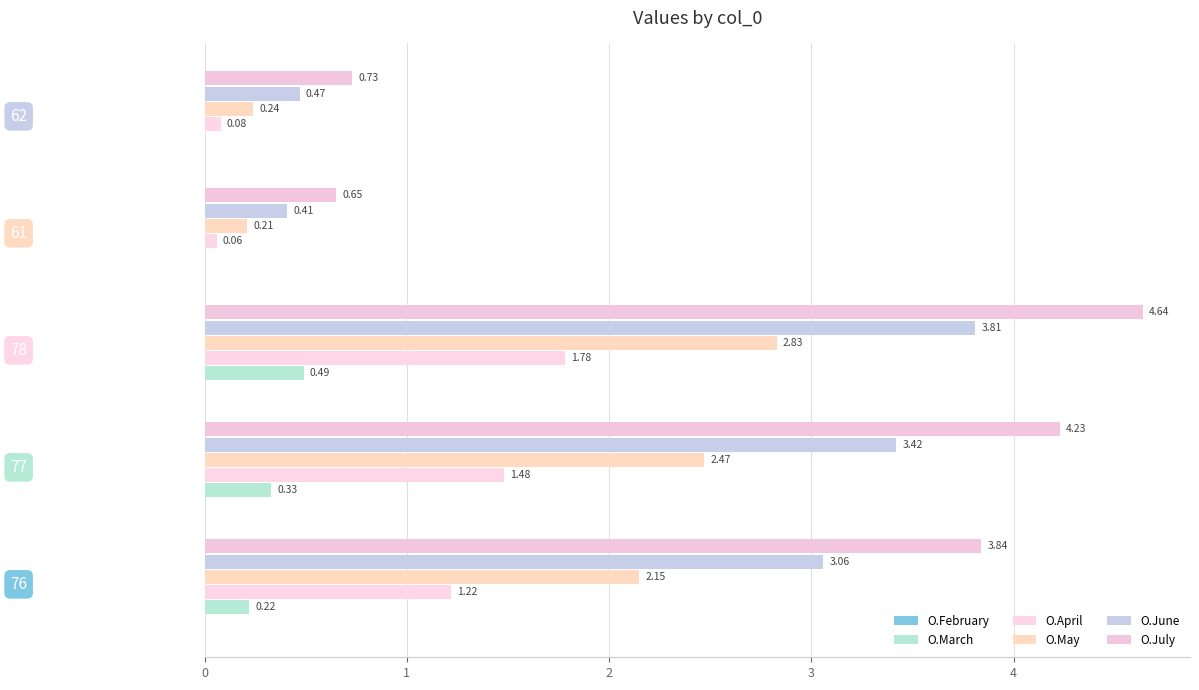

How many values in the O.April series exceed 1?

3